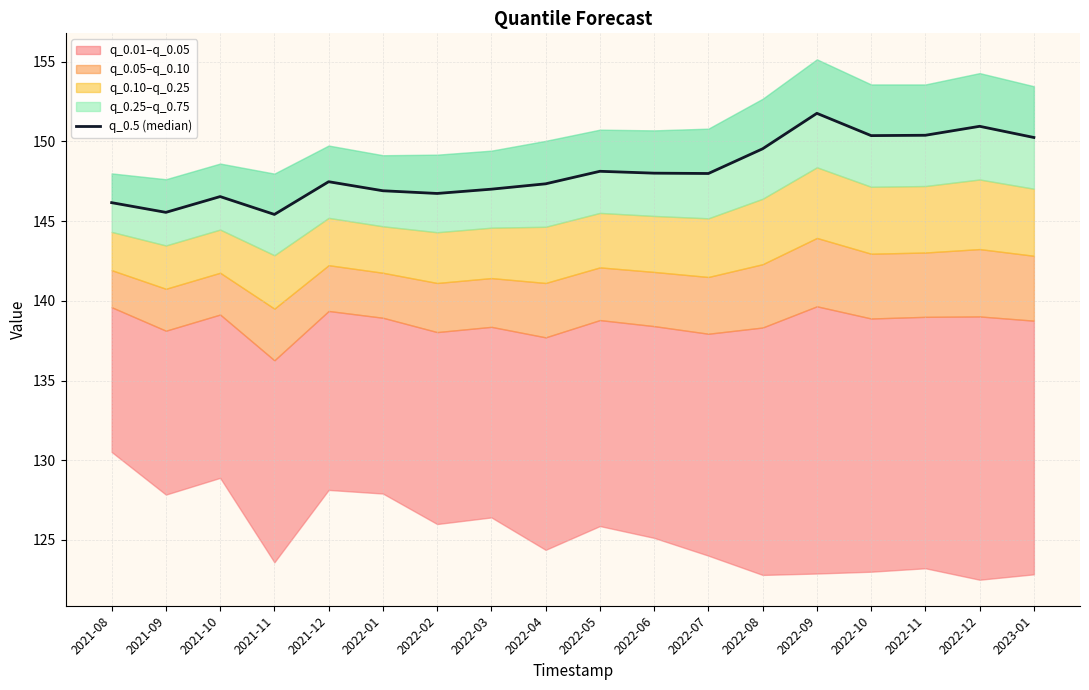

List the labels in order of value, largest first.

2022-09, 2022-12, 2022-11, 2022-10, 2023-01, 2022-08, 2022-05, 2022-06, 2022-07, 2021-12, 2022-04, 2022-03, 2022-01, 2022-02, 2021-10, 2021-08, 2021-09, 2021-11